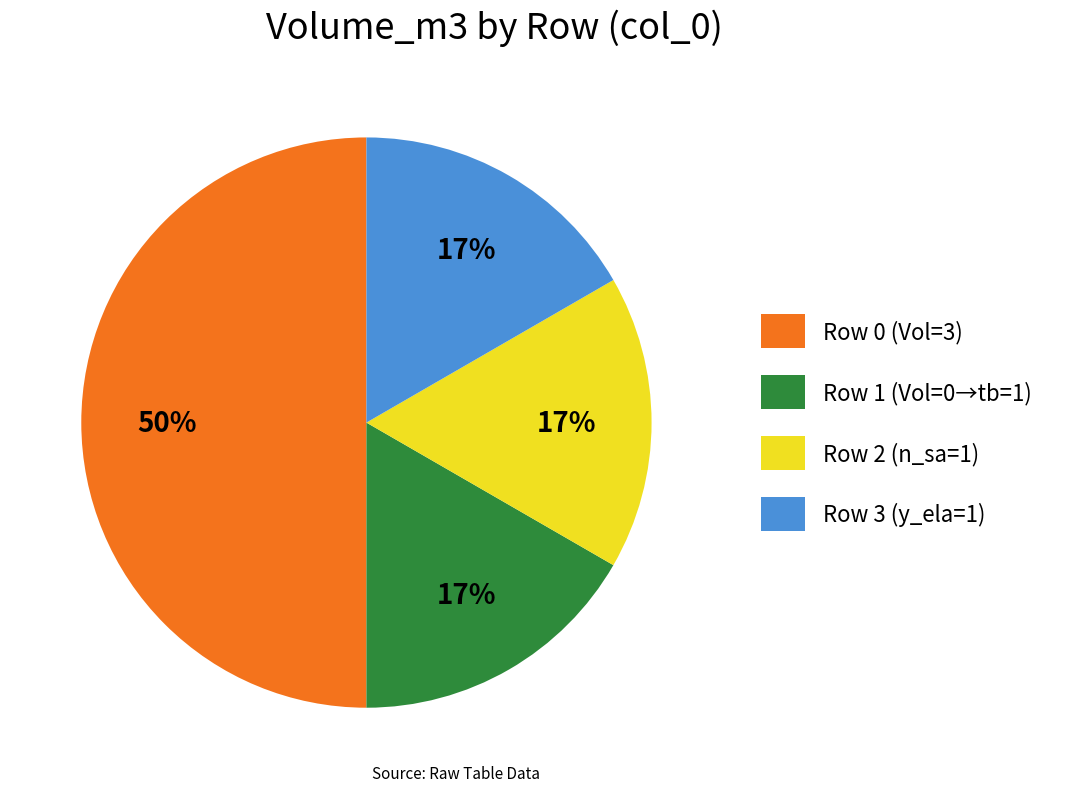

Is it true that Row 3 (y_ela=1) is 17% of the pie?

True